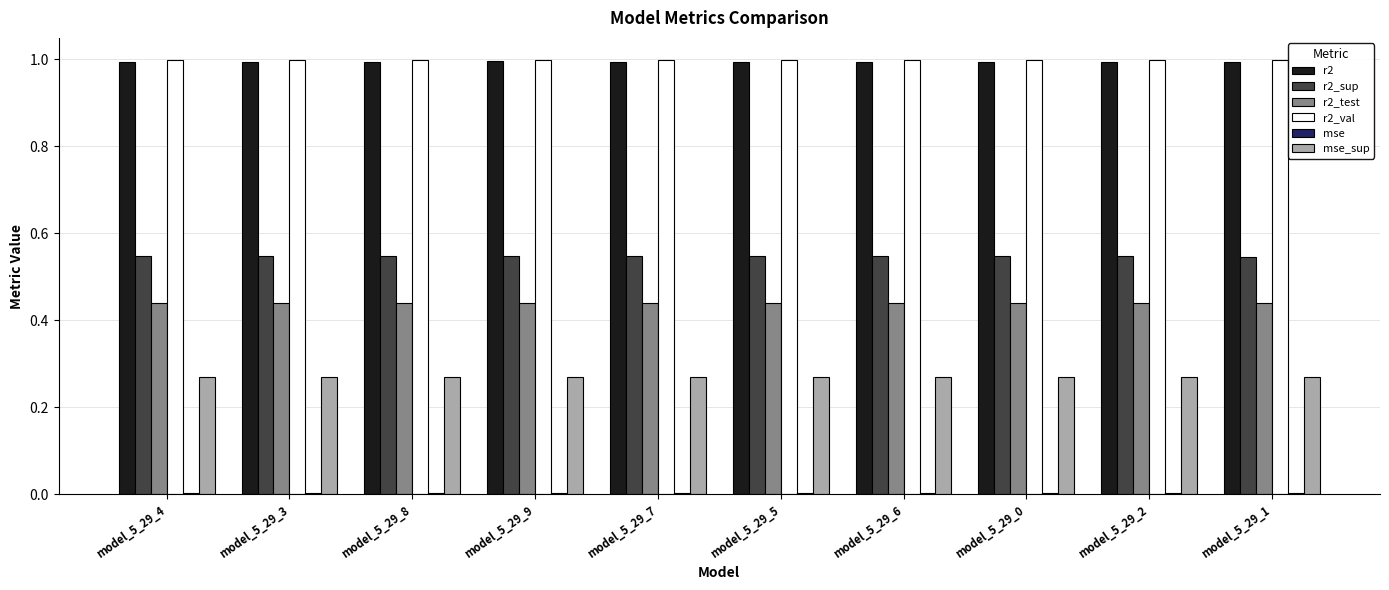

True or false: r2_val has a value of 1.0 at model_5_29_3.

True